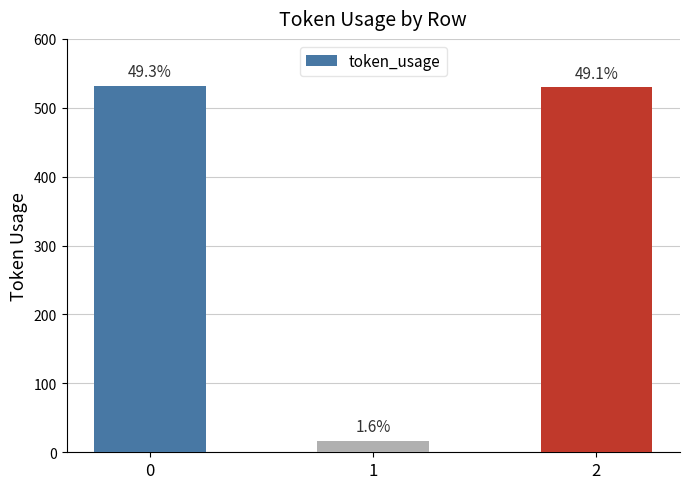

Are the bars grouped side by side (vs. stacked)?

No